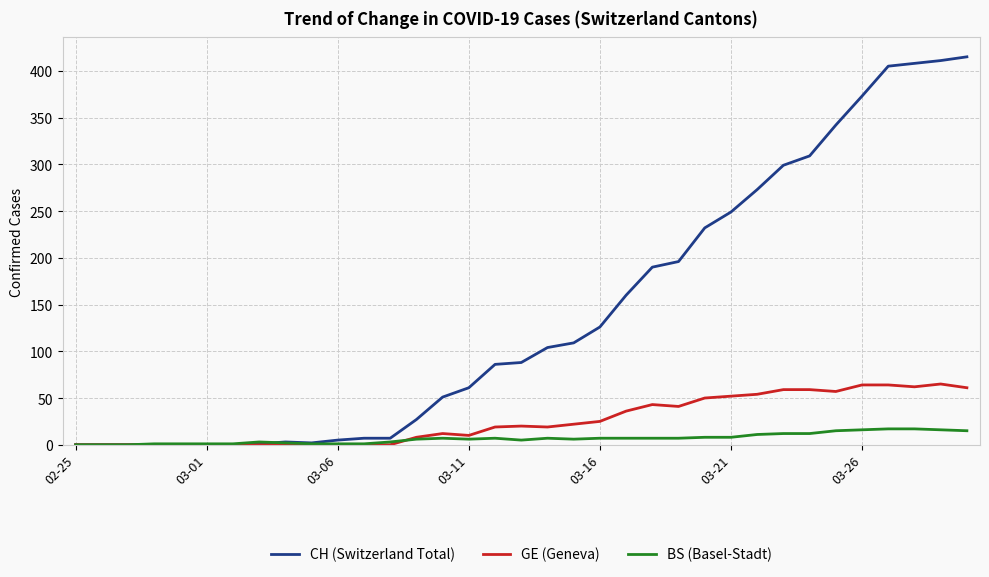

Which series has the largest total across all categories?

CH (Switzerland Total)